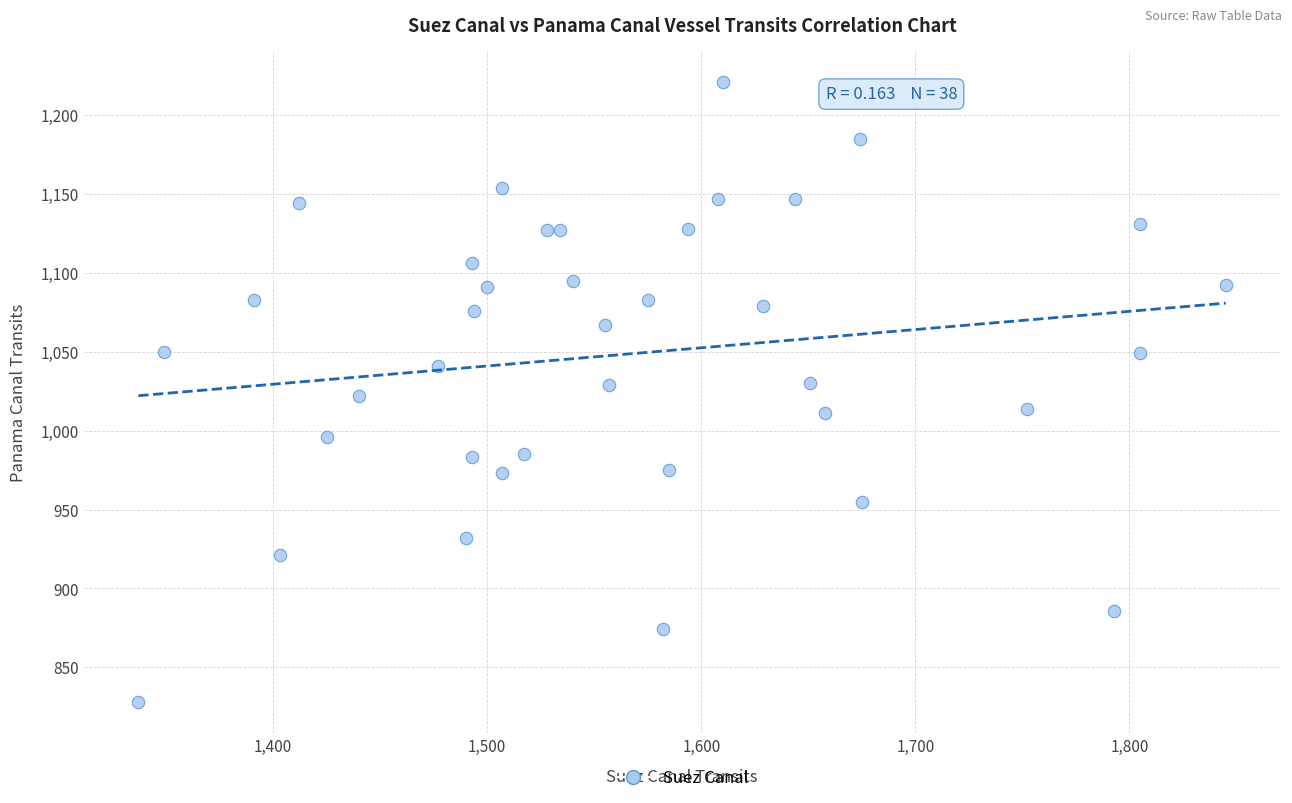

What is the range of Y values (max minus min)?

393